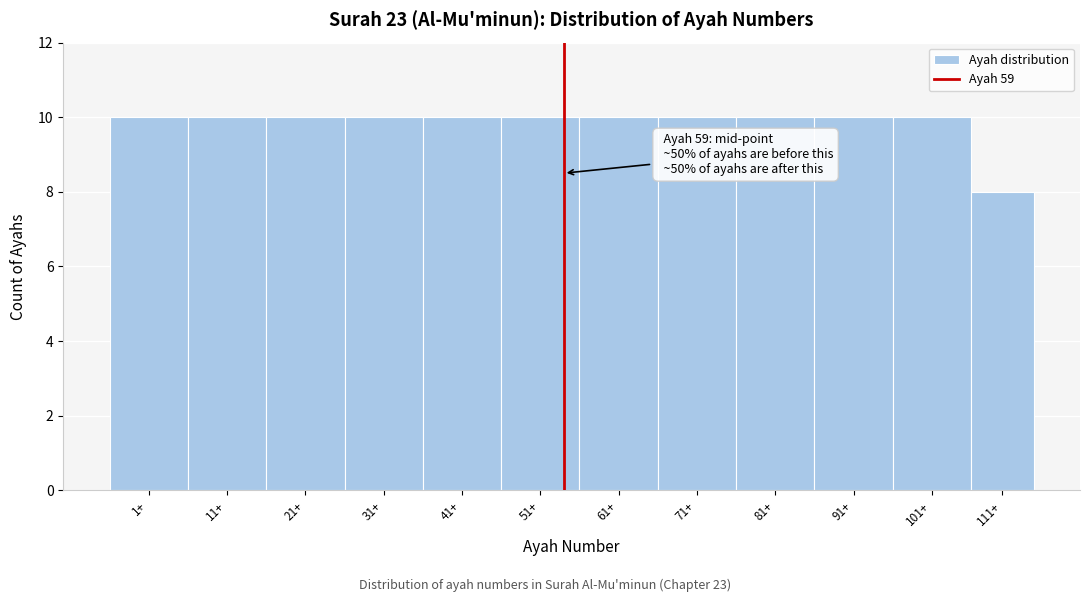

Reading right to left, what are all the values shown in this chart?

111+=8	101+=10	91+=10	81+=10	71+=10	61+=10	51+=10	41+=10	31+=10	21+=10	11+=10	1+=10